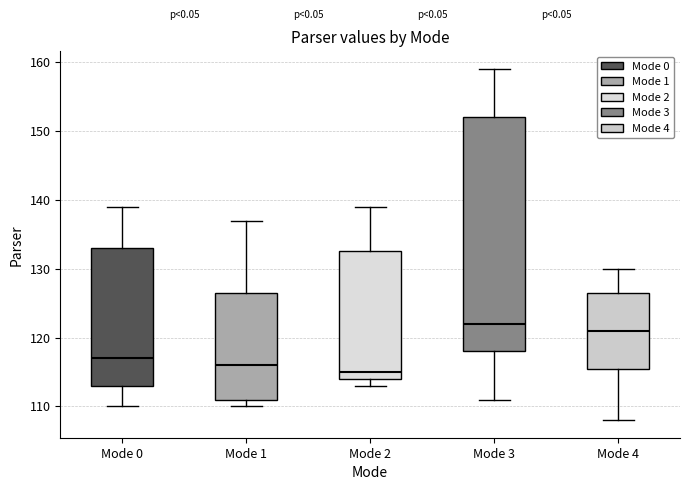

Reading left to right, transcribe this box plot: for each box, give where its median line is, the range the box spans, and where its two whiskers end, as read against the y-axis. The values are not printed on the chart, so give them approximately, as read against the axis.

Mode 0: median 117, box 113 to 133, whiskers 110 to 139
Mode 1: median 116, box 111 to 127, whiskers 110 to 137
Mode 2: median 115, box 114 to 133, whiskers 113 to 139
Mode 3: median 122, box 118 to 152, whiskers 111 to 159
Mode 4: median 121, box 116 to 127, whiskers 108 to 130